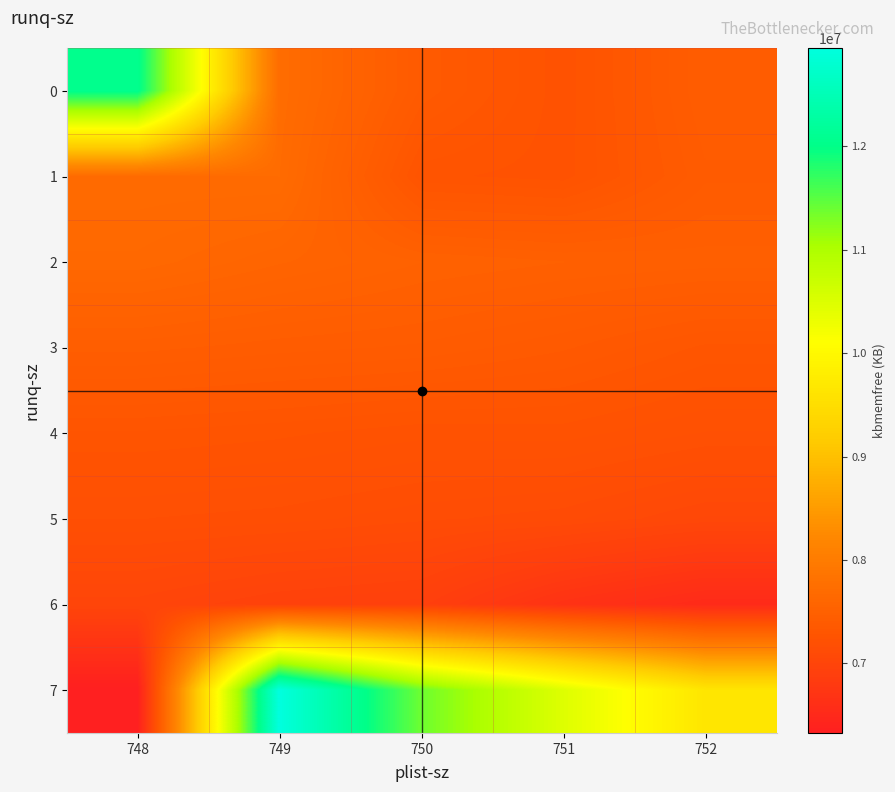

What is the difference between the highest and lowest values at 750?

4481288